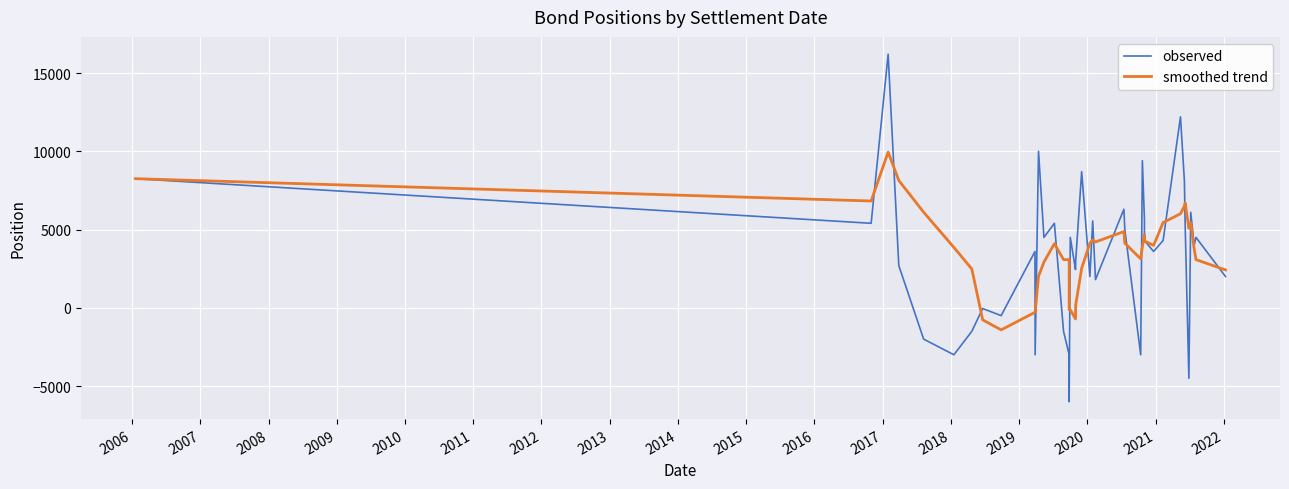

How many values in the observed series exceed 4300?

18